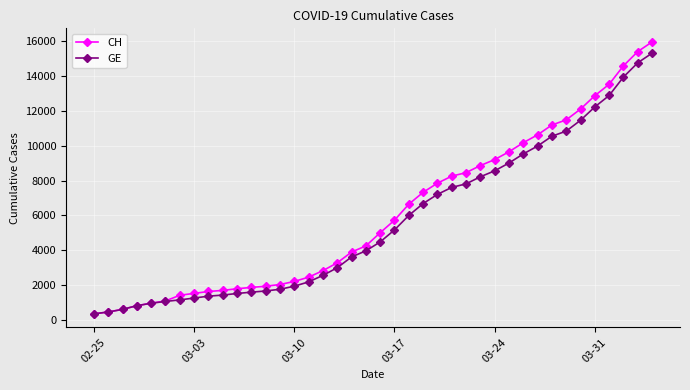

What is the value of the CH point at the 6th from the left?

1113